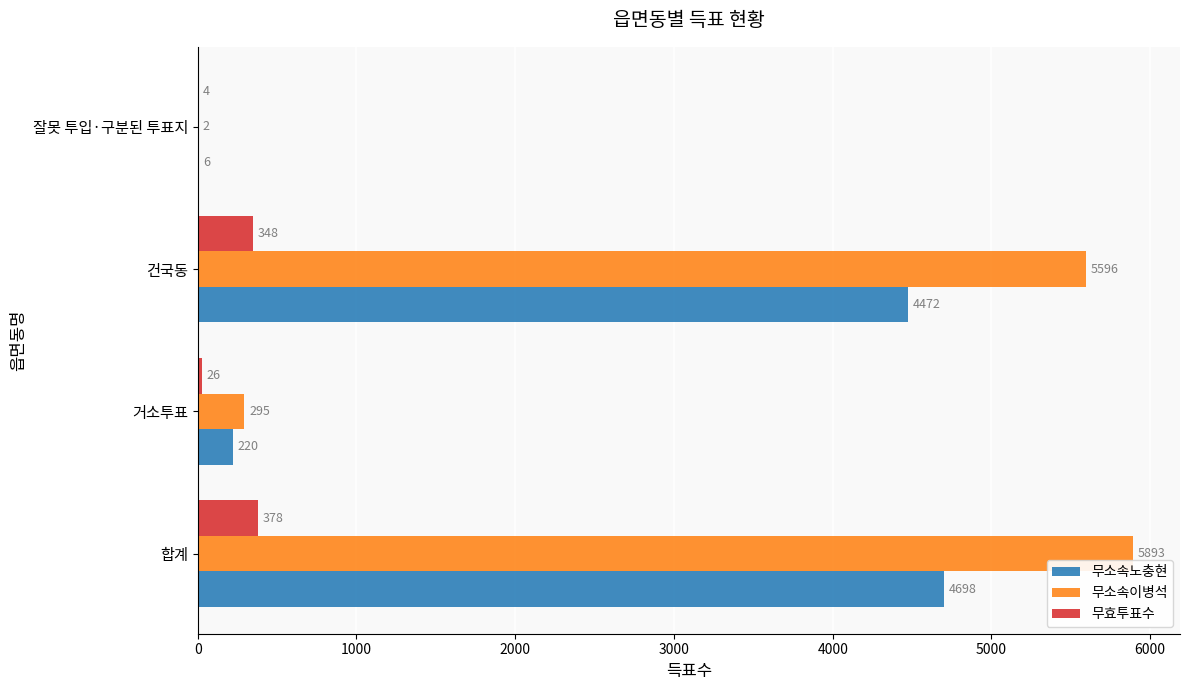

At which label is 무소속노충현 closest to 2352?

건국동